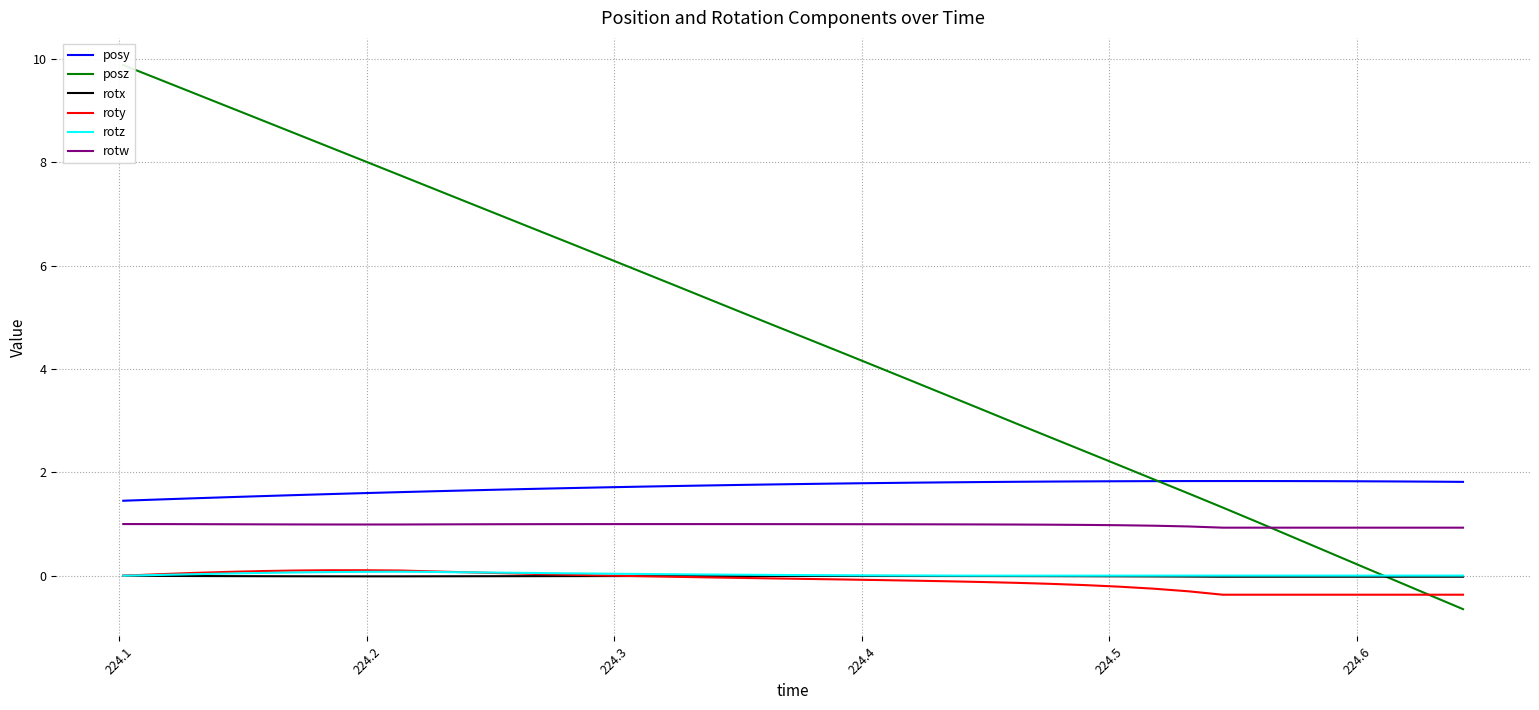

Which series has the largest total across all categories?

posz